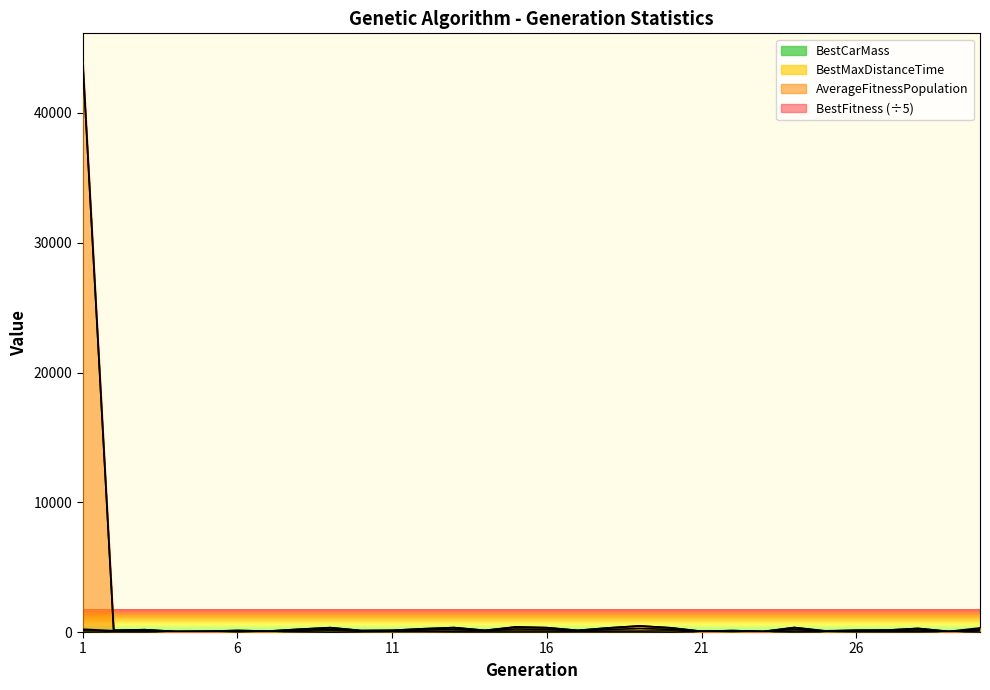

True or false: BestCarMass has more than 0 interior local peaks.

True